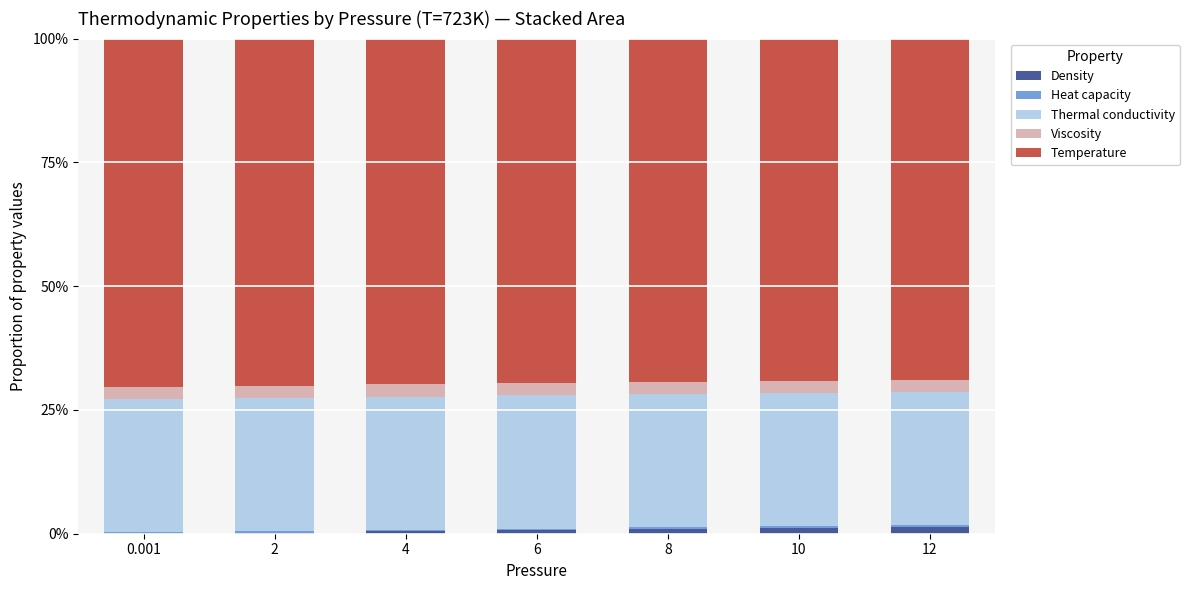

What is the label of the 5th bar from the left?

8